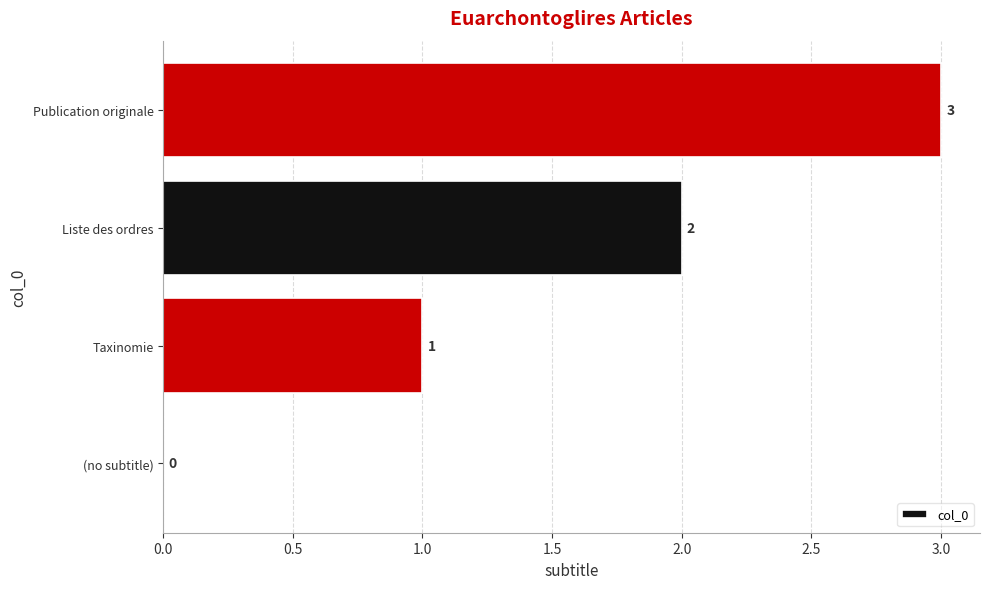

Which has a higher value, Liste des ordres or Publication originale?

Publication originale